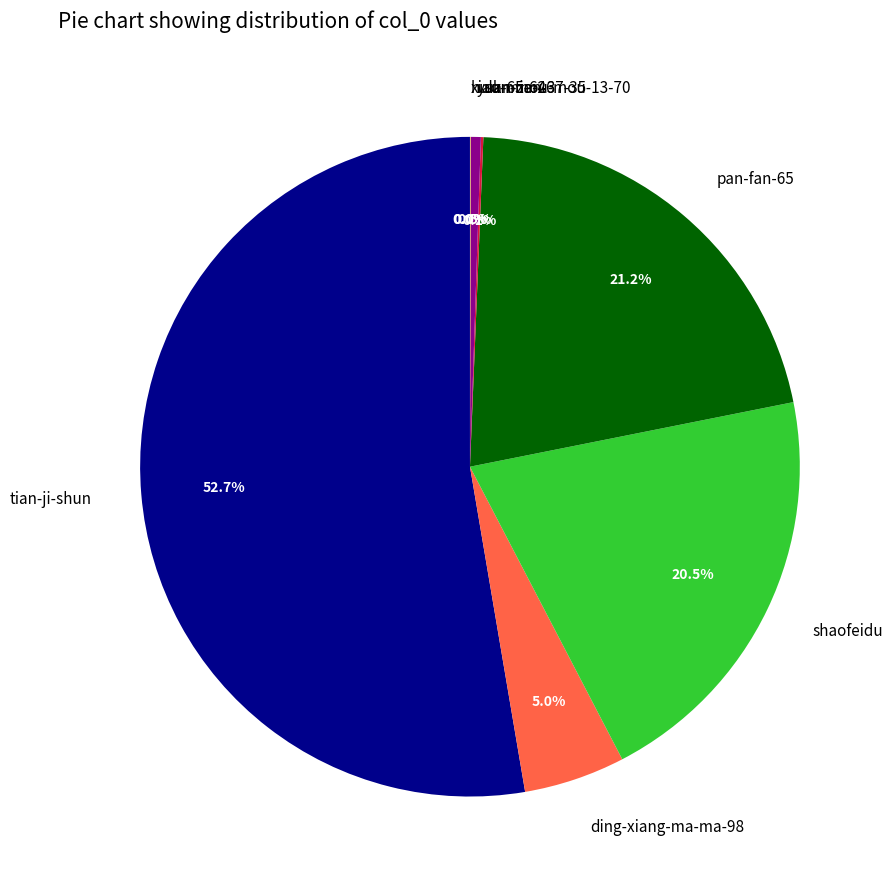

Which slice is the largest?

tian-ji-shun